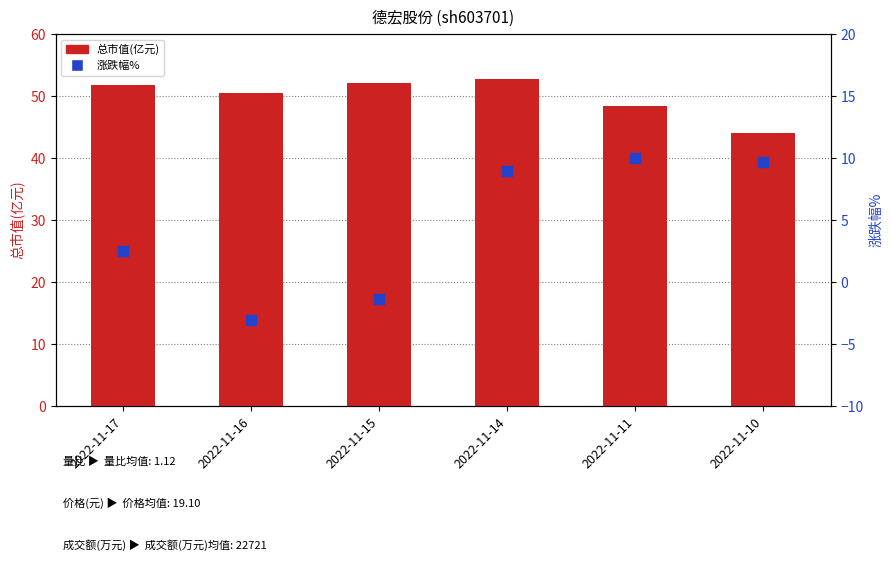

Which series contains the highest Y value?

总市值(亿元)